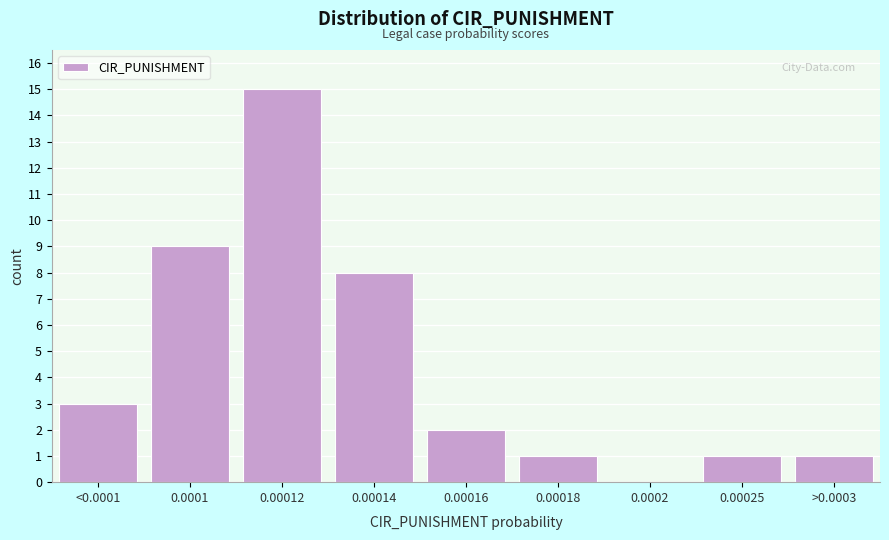

Reading right to left, what are all the values shown in this chart?

>0.0003=1	0.00025=1	0.0002=0	0.00018=1	0.00016=2	0.00014=8	0.00012=15	0.0001=9	<0.0001=3